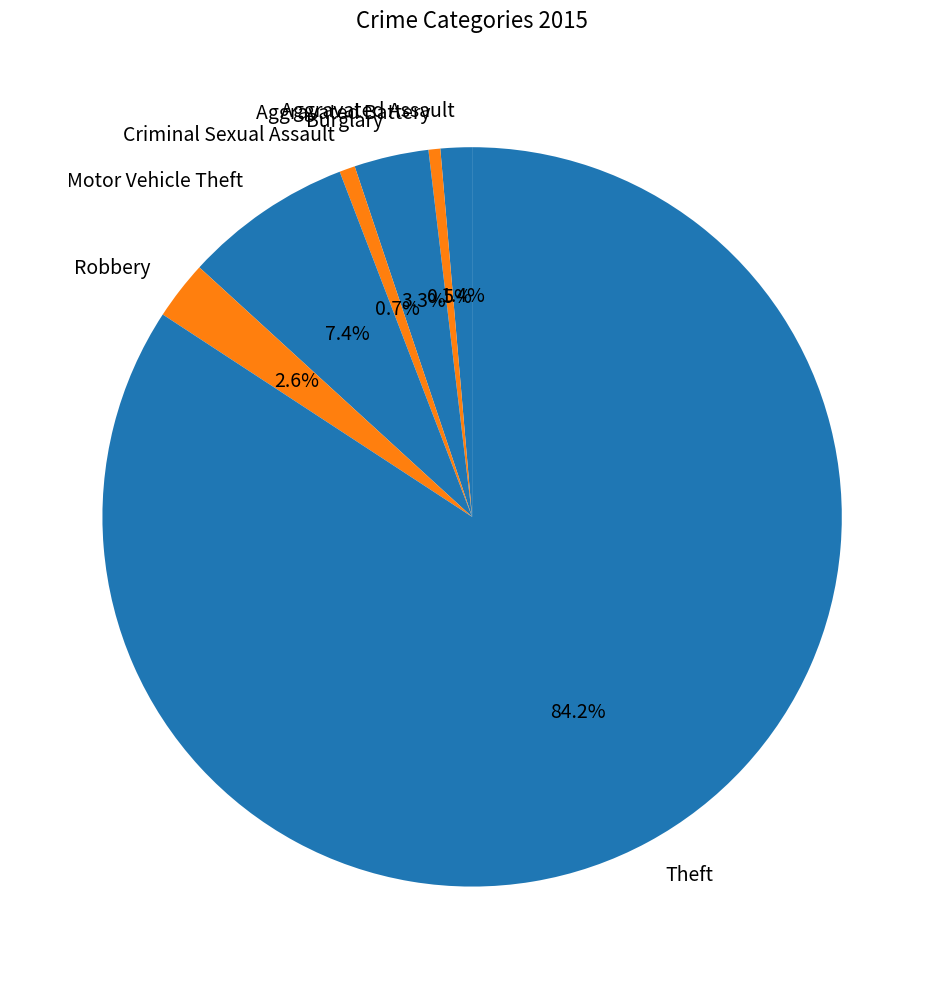

Which slice is the largest?

Theft